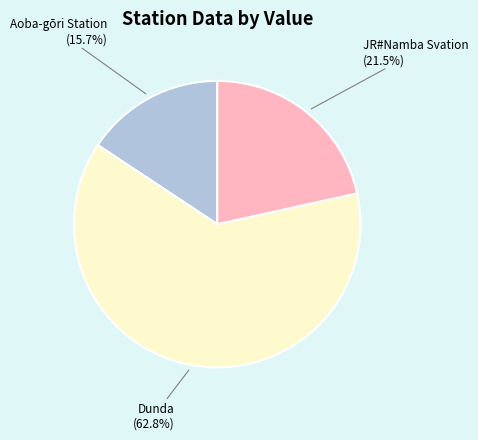

What percentage is the Dunda slice, to the nearest percent?

63%